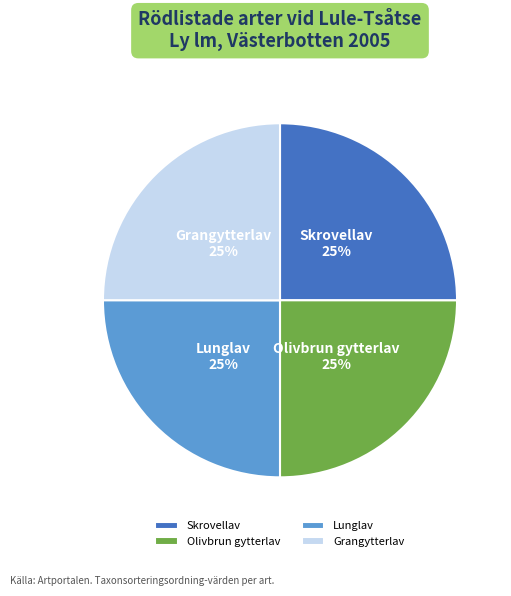

The Lunglav slice represents 25% of the pie. True or false?

True